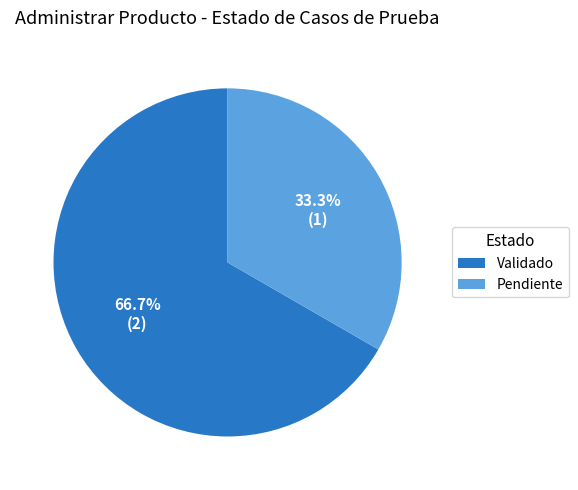

To the nearest percent, what is the average slice percentage?

50%